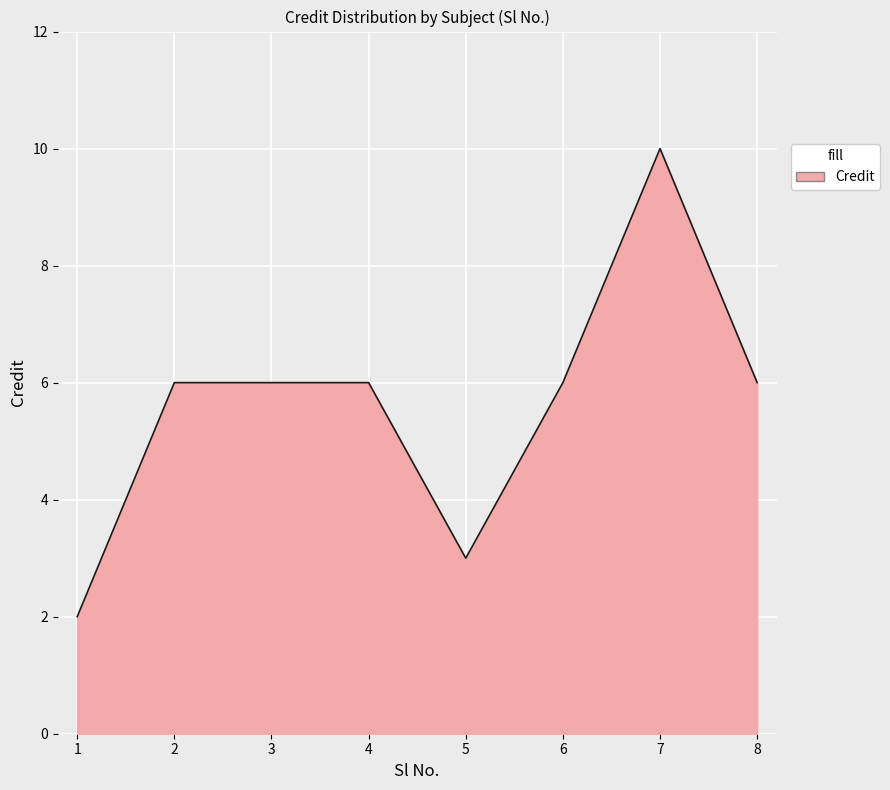

What is the sum of the values at 1 and 7?

12